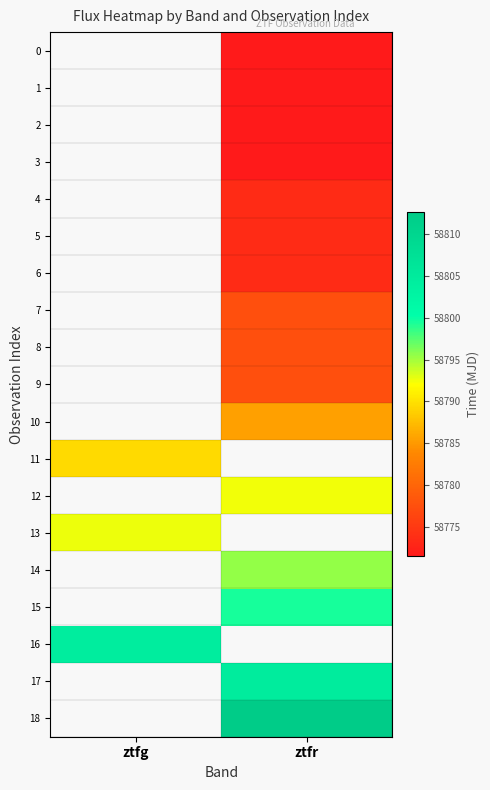

Rank the categories by 16 value from lowest to highest.

ztfg, ztfr